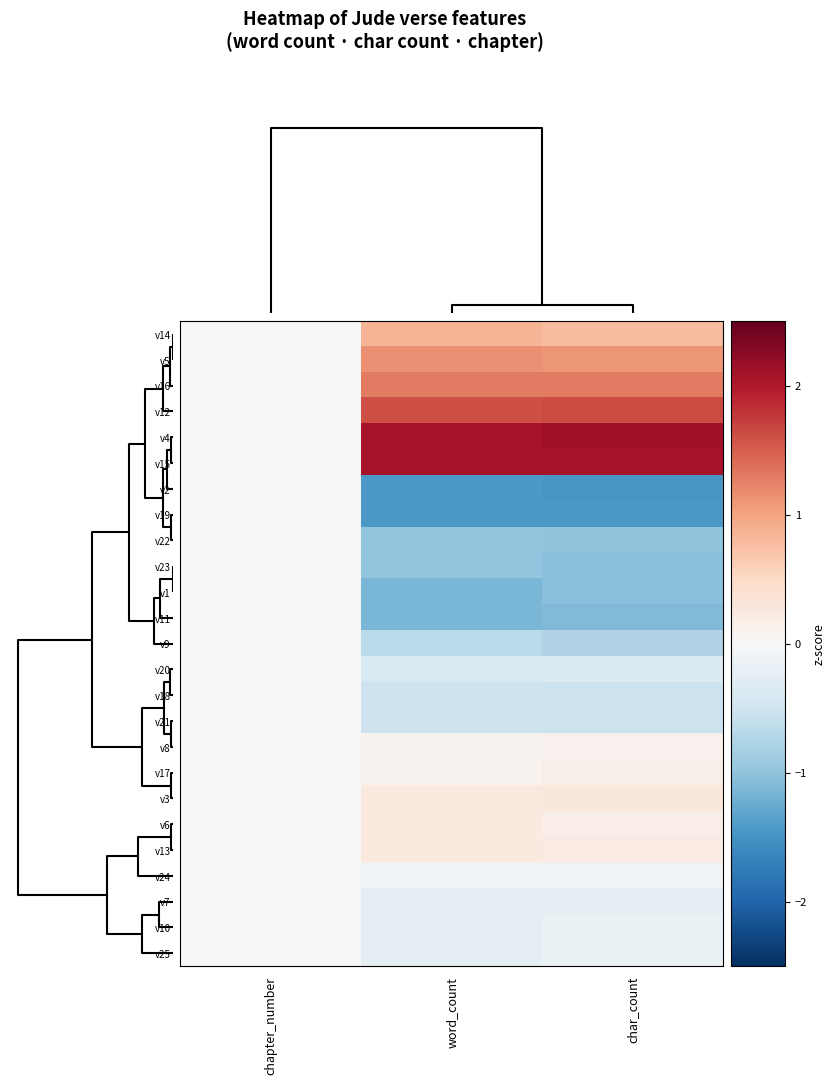

Which series has the largest total across all categories?

v4